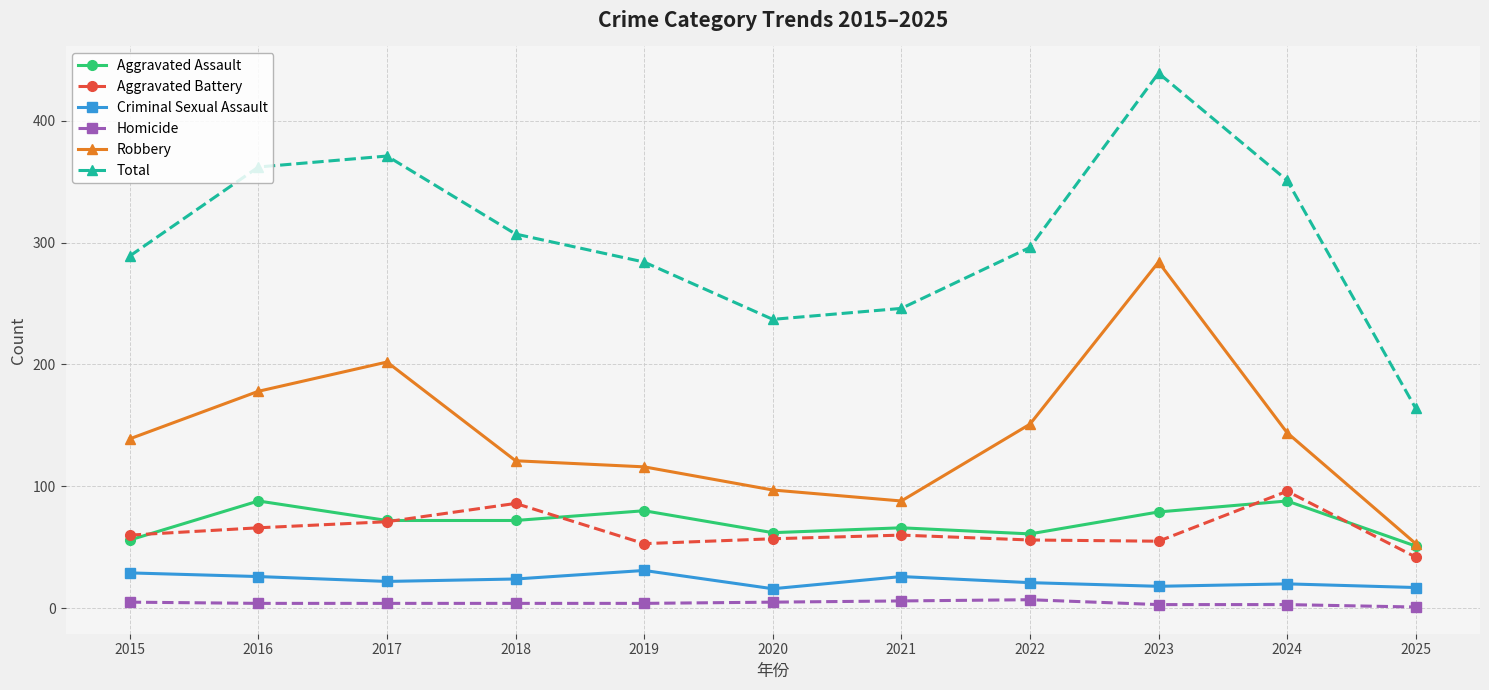

At how many categories does at least one series exceed 205?

10